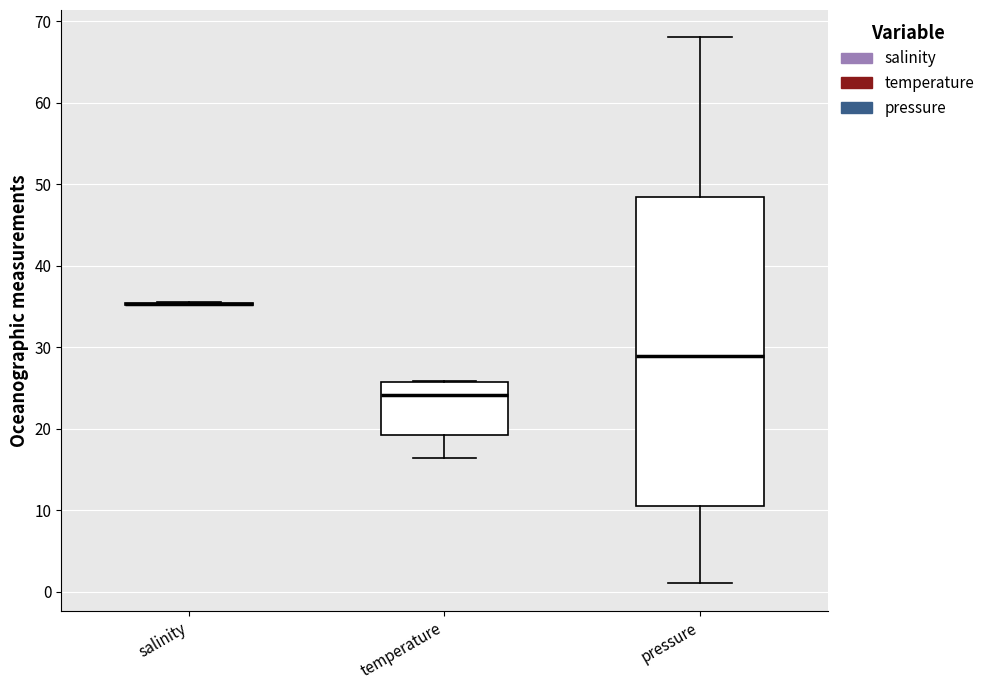

Reading left to right, transcribe this box plot: for each box, give where its median line is, the range the box spans, and where its two whiskers end, as read against the y-axis. The values are not printed on the chart, so give them approximately, as read against the axis.

salinity: box collapsed to a line at 35, whiskers 35 to 36
temperature: median 24, box 19 to 26, whiskers 16 to 26
pressure: median 29, box 11 to 49, whiskers 1 to 68